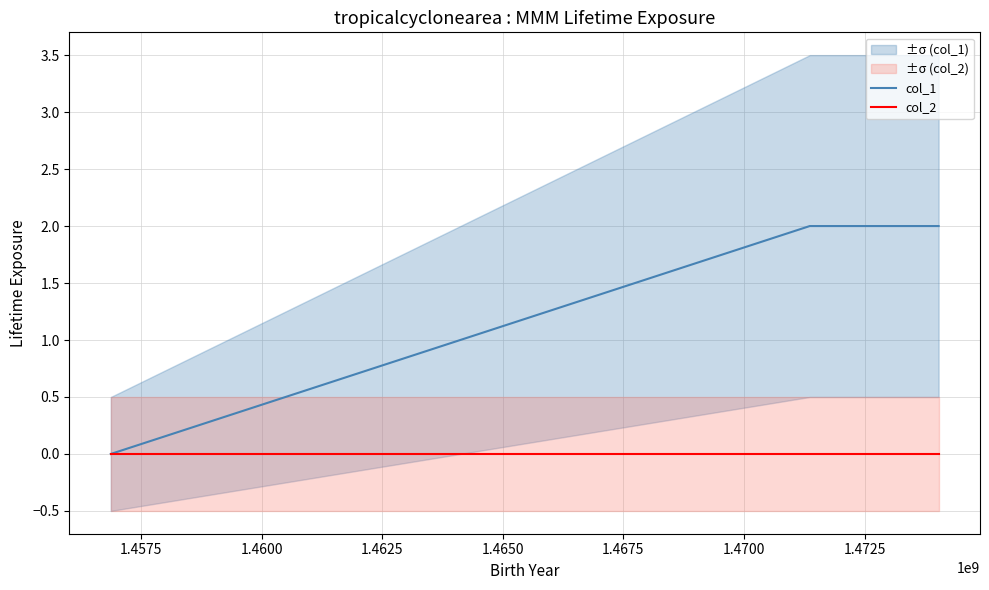

Rank the series at 1.4600 from highest to lowest value.

col_1, col_2